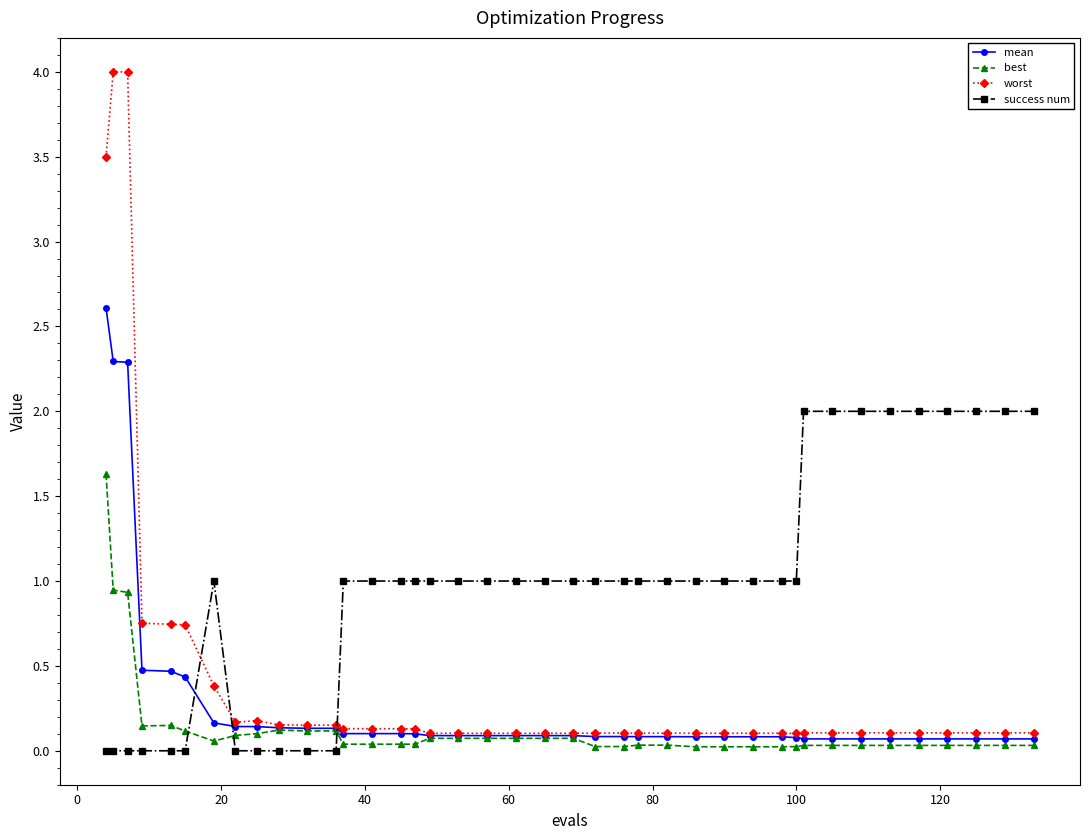

What is the maximum value shown in the chart?

4.0